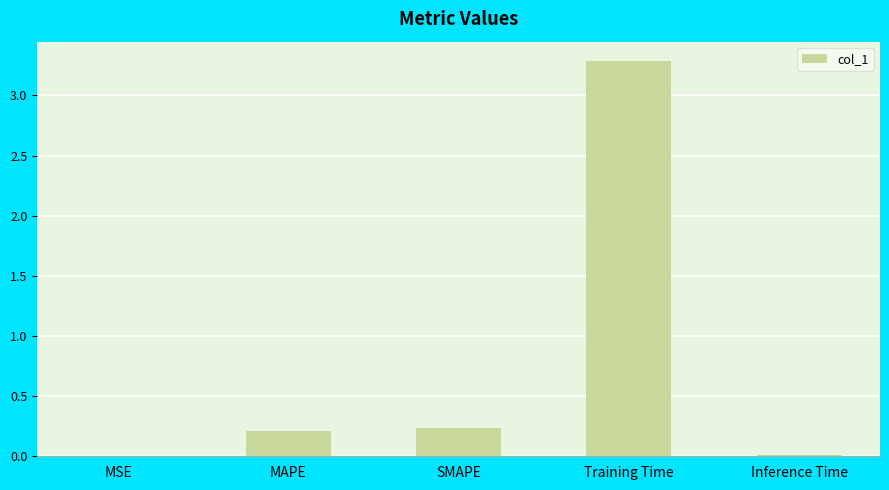

Read the value at MAPE.

0.2